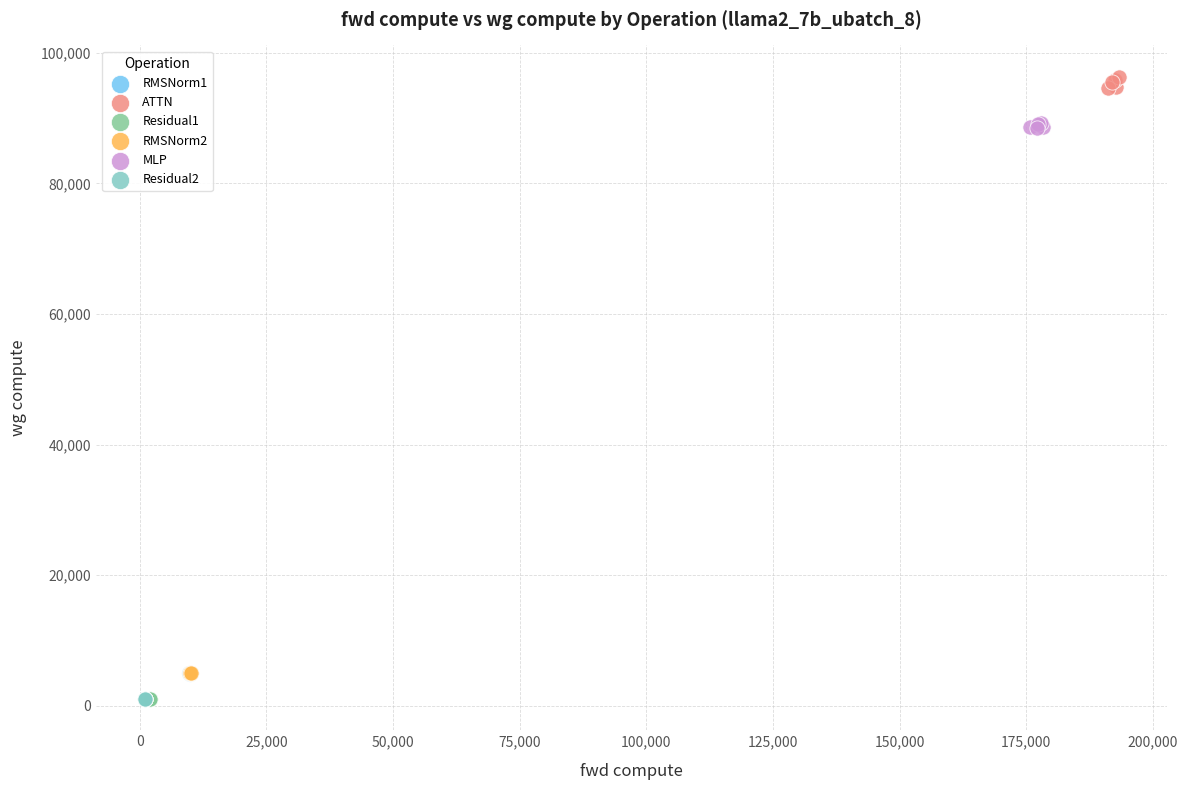

What are all the series names shown in the legend?

RMSNorm1, ATTN, Residual1, RMSNorm2, MLP, Residual2